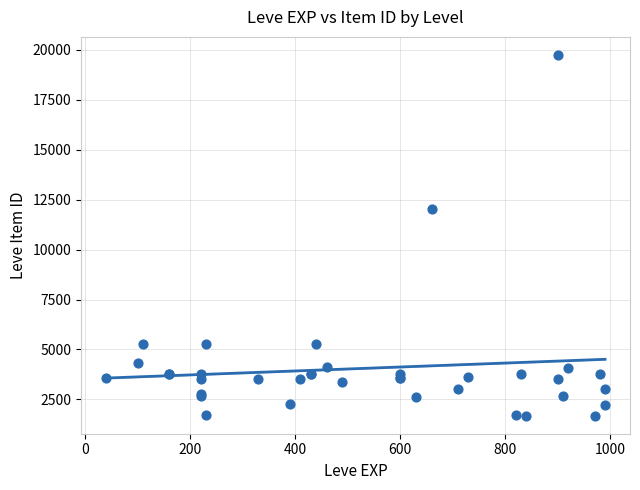

What Y value in the scatter plot is closest to 10714?

12028